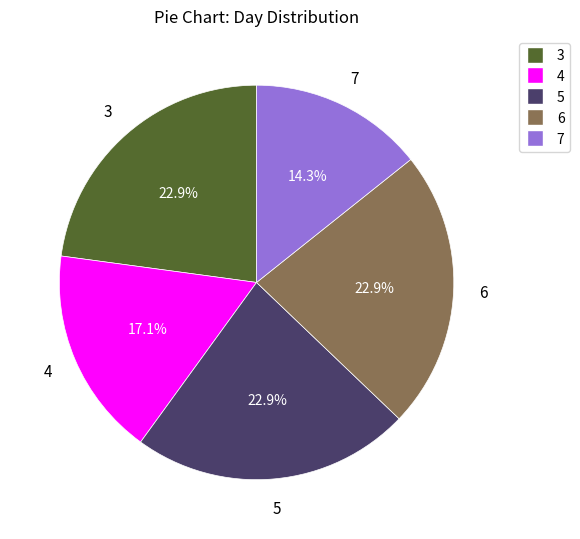

Is it true that 6 is 32% of the pie?

False